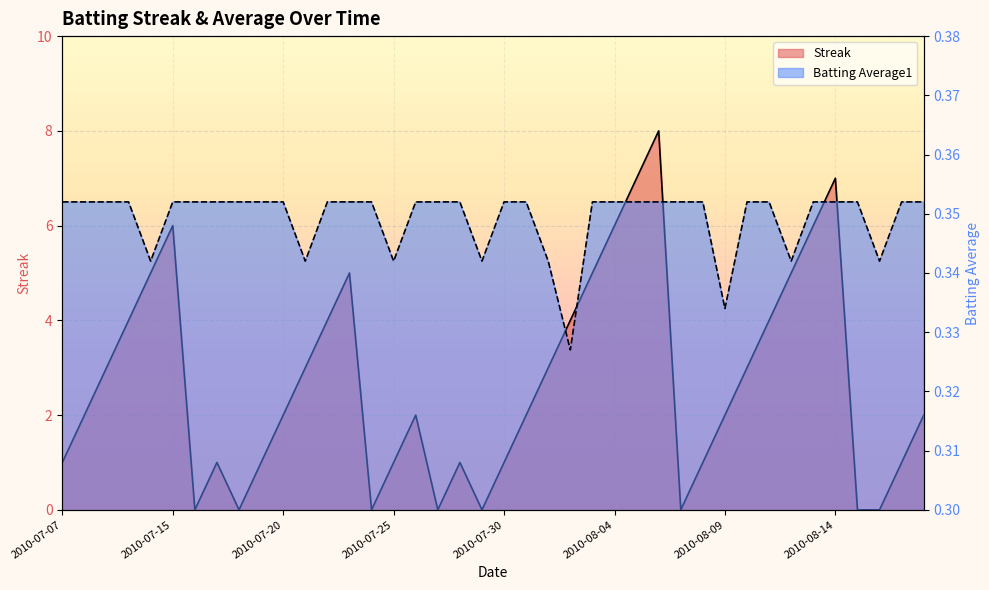

Which category has the highest value in the Batting Average1 series?

2010-07-07